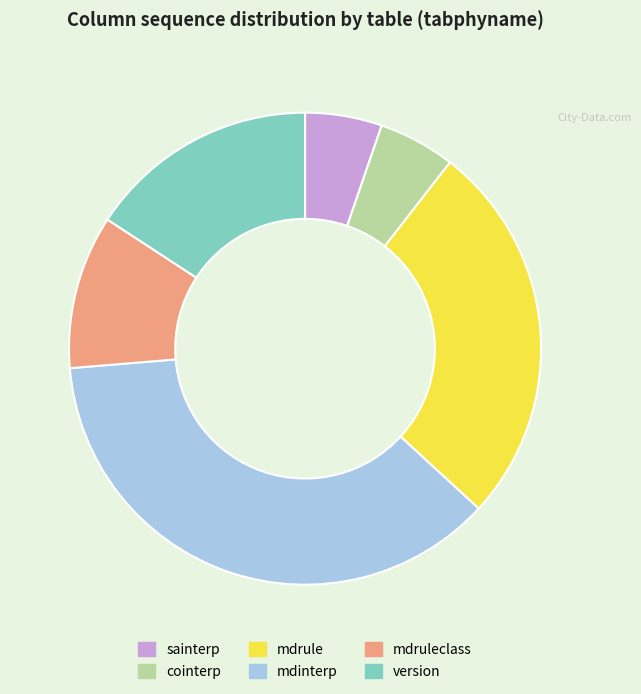

Which category has the biggest portion of the pie?

mdinterp